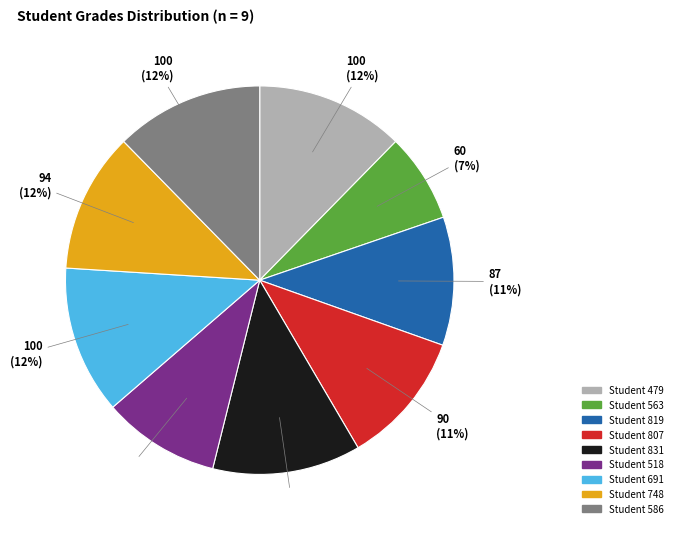

How many slices are in this pie chart?

9